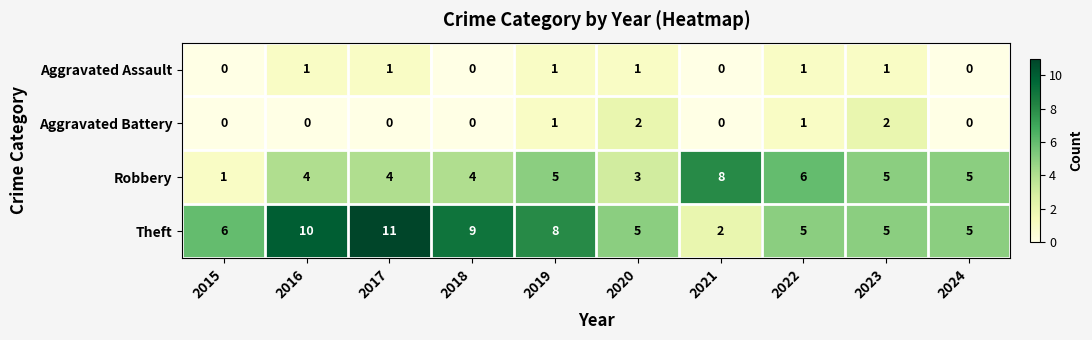

Count the number of categories in the chart.

10